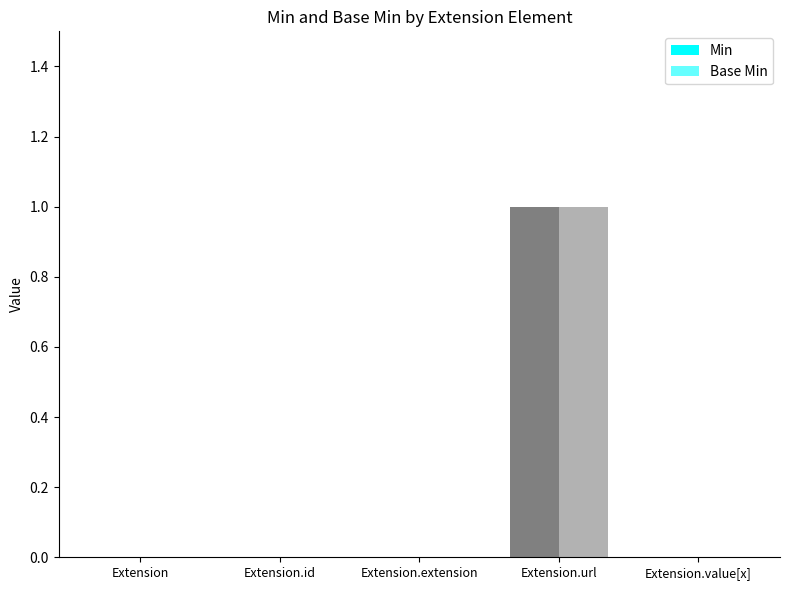

Rank the series at Extension.extension from lowest to highest value.

Min, Base Min